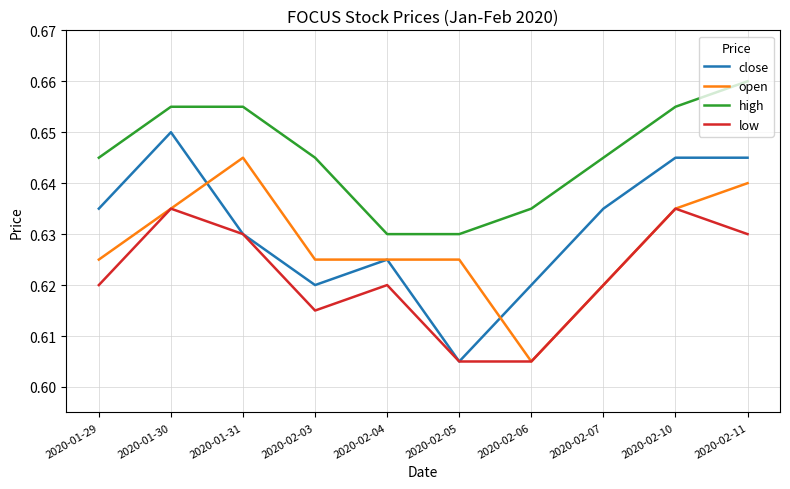

At which label is close closest to 0?

2020-02-05